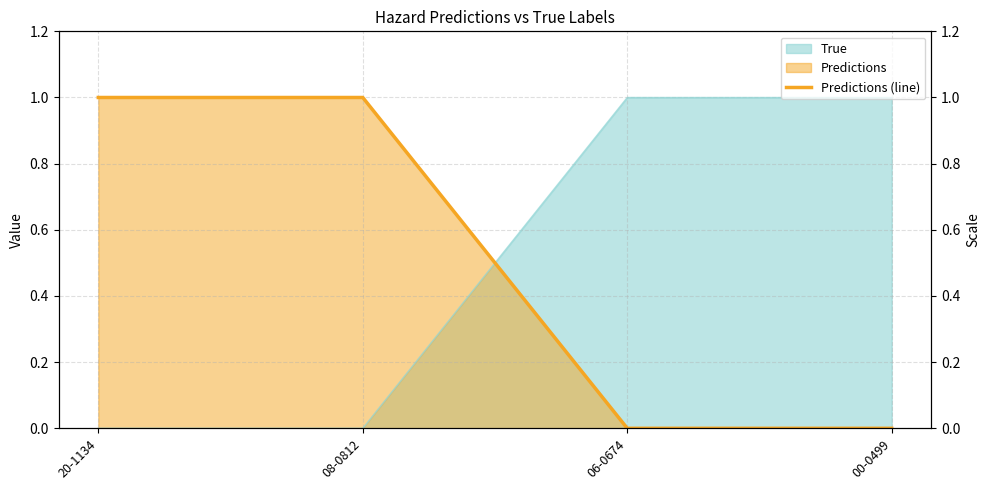

At which category does the chart reach its peak across all series?

20-1134